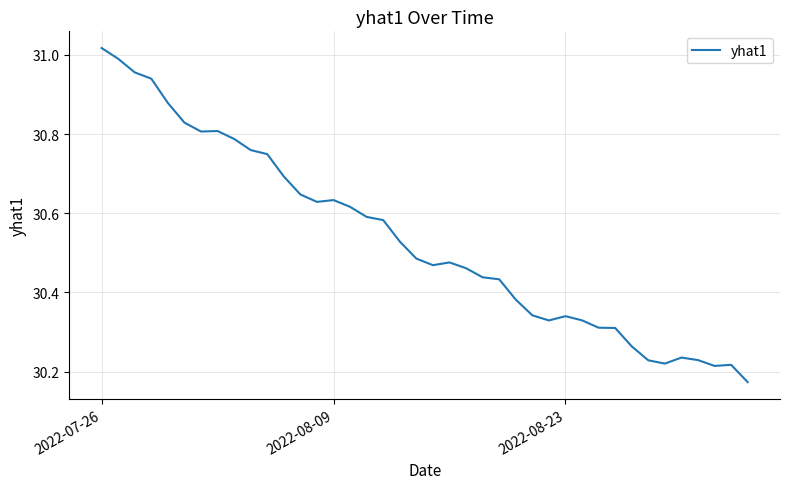

Does the chart have visible grid lines?

Yes